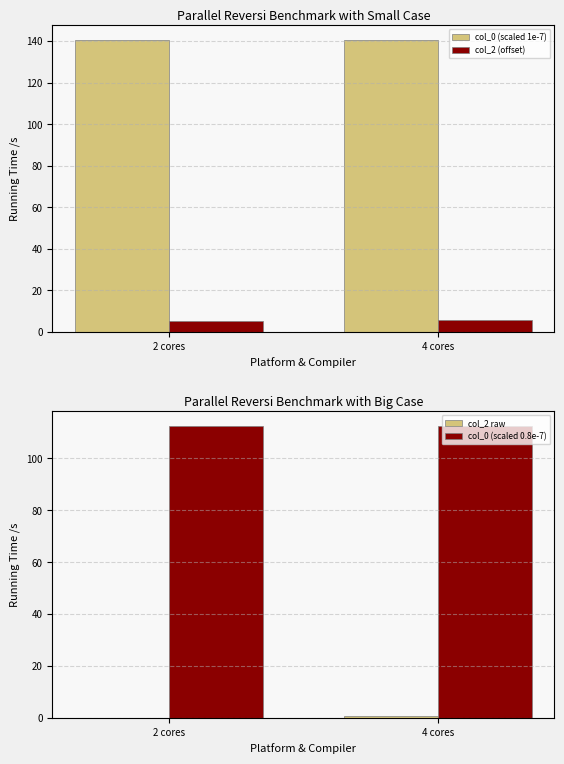

List the series in order of their peak value, highest first.

col_0 (scaled 1e-7), col_0 (scaled 0.8e-7), col_2 (offset), col_2 raw